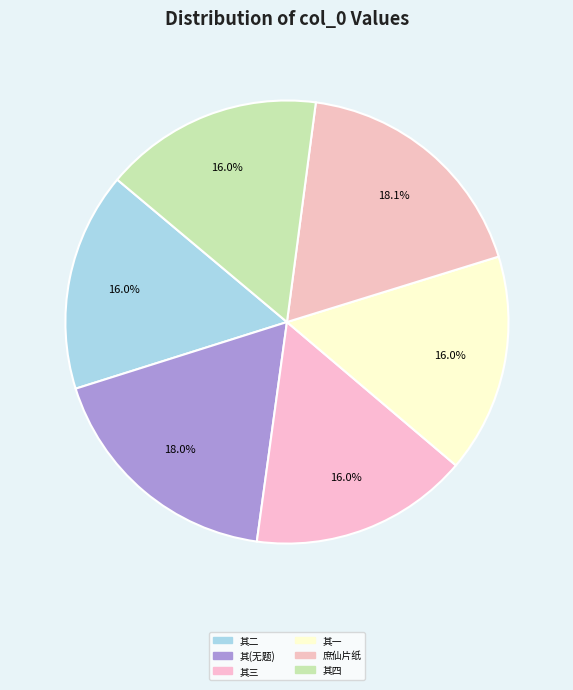

How many segments does this pie chart have?

6